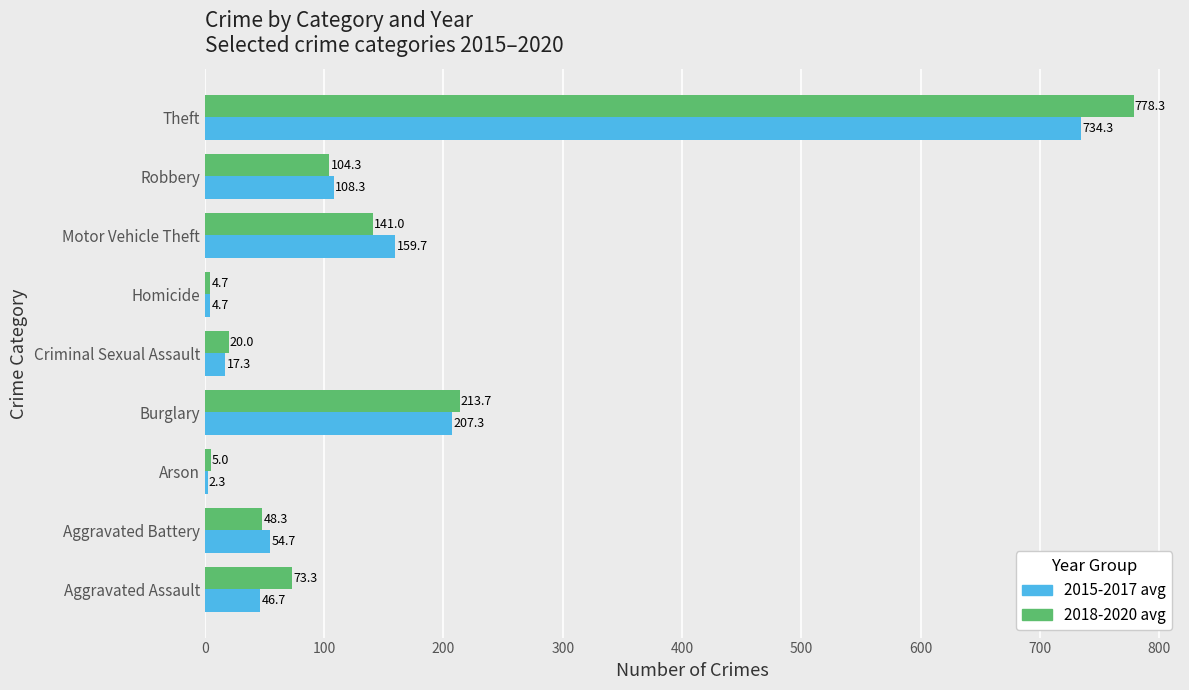

What is the approximate value of 2018-2020 avg at Arson?

5.0